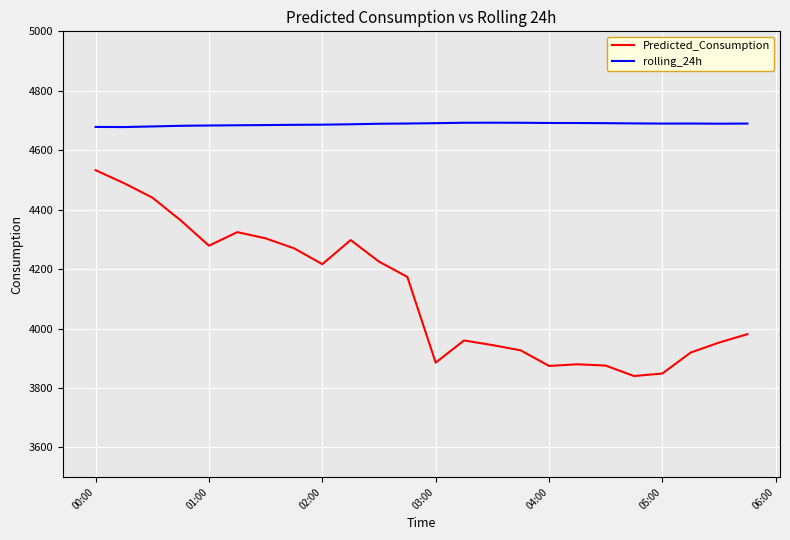

What is the difference between the maximum and minimum values in the rolling_24h series?

14.7